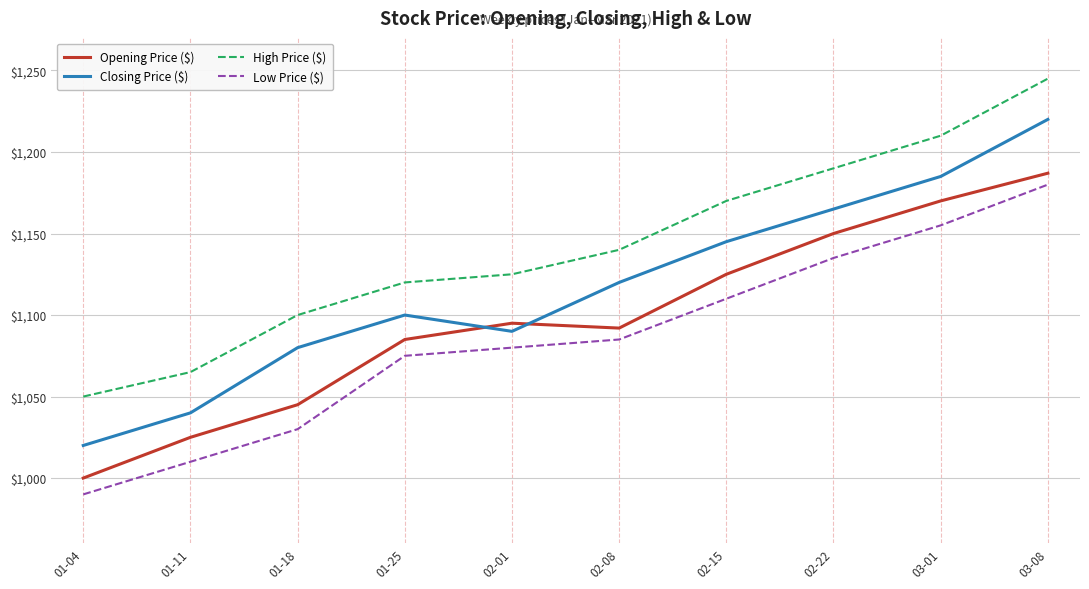

Which category has the highest value in the Opening Price ($) series?

03-08